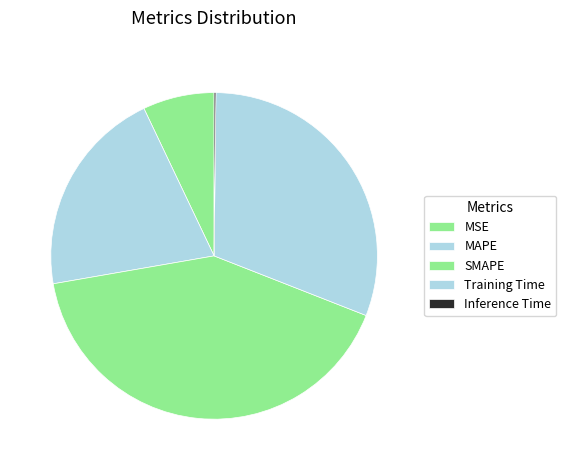

How many segments does this pie chart have?

5